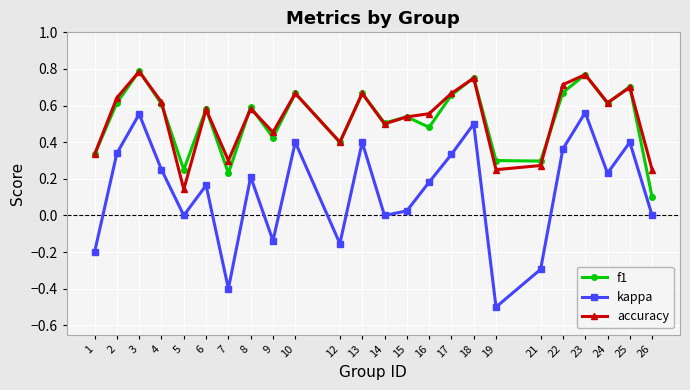

Which series has the largest range (max minus min)?

kappa